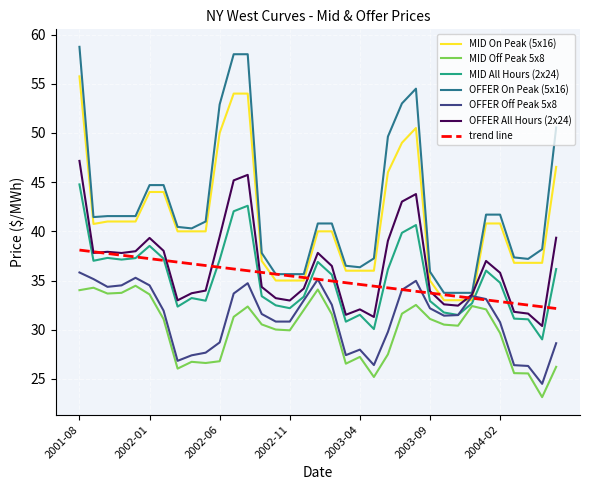

At how many categories does at least one series exceed 48?

8